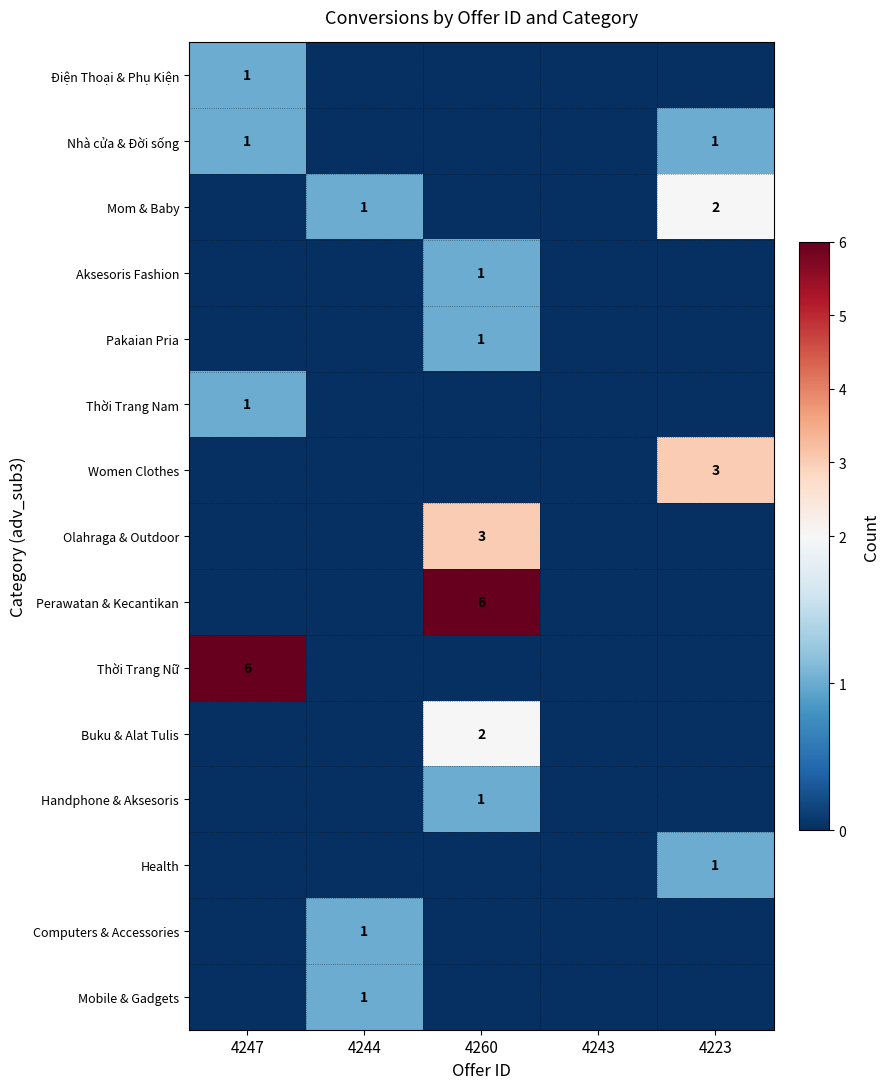

Is the value of Women Clothes at 4223 greater than the value of Pakaian Pria at 4260?

Yes